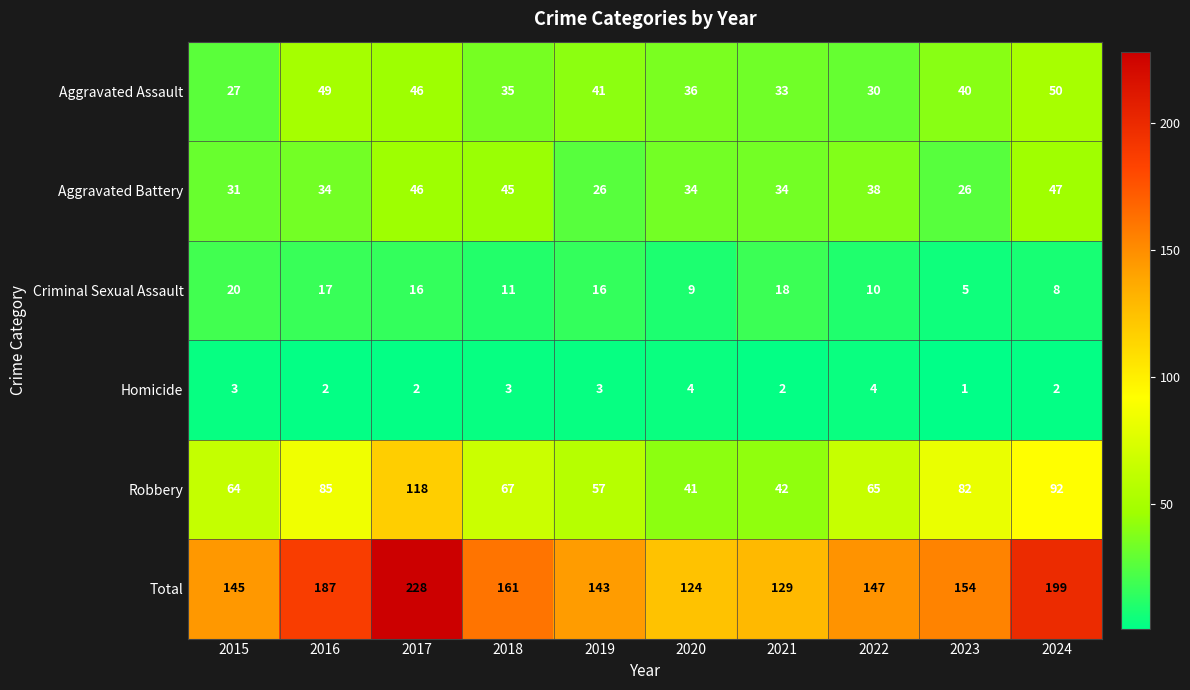

At 2023, list the series in order from smallest to largest.

Homicide, Criminal Sexual Assault, Aggravated Battery, Aggravated Assault, Robbery, Total